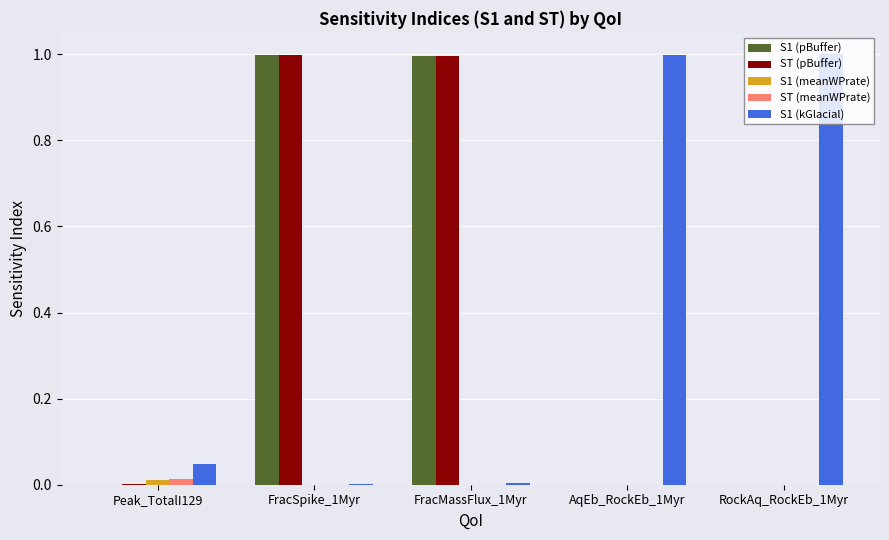

Are the bars grouped side by side (vs. stacked)?

Yes